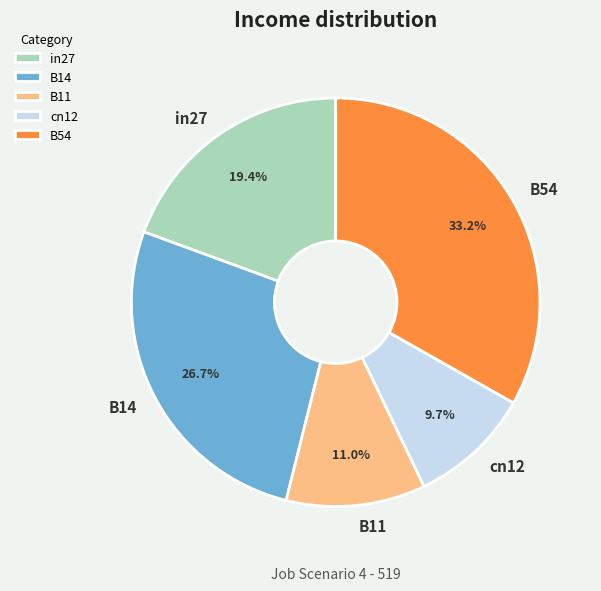

Is B54 the majority of the pie?

No